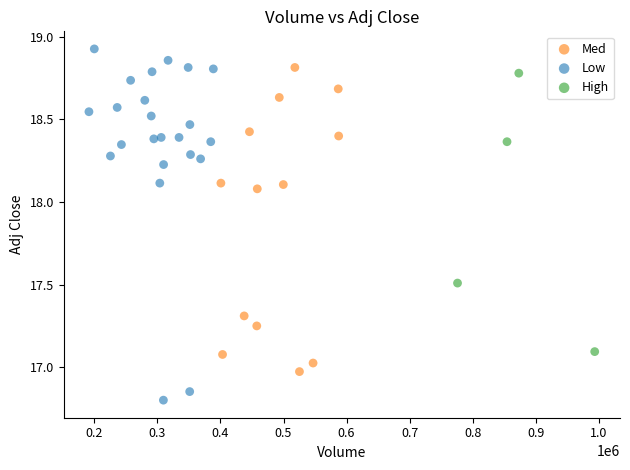

Which series contains the lowest Y value?

Low